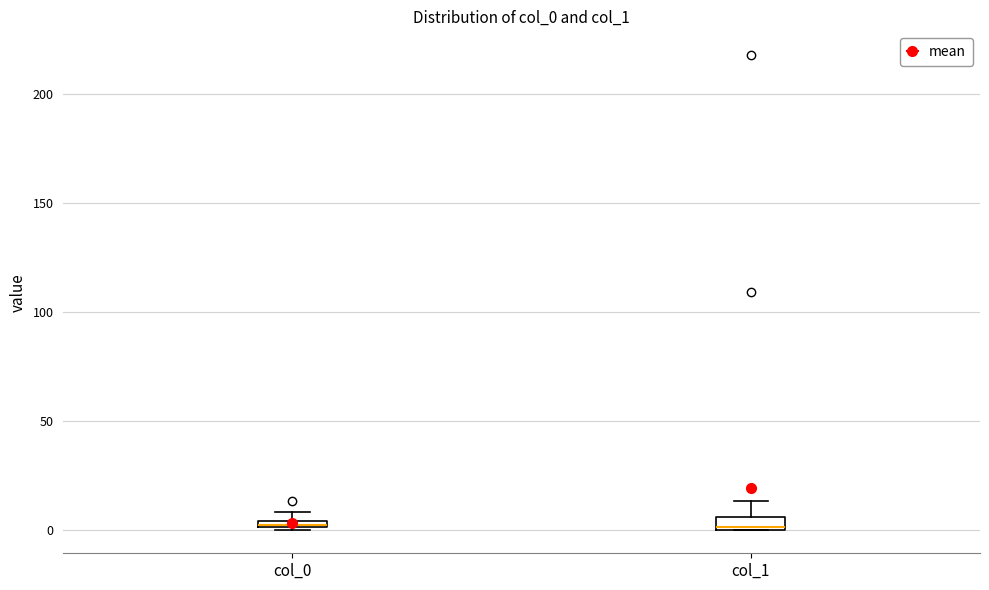

Where is the upper edge of the box for col_0 on the y-axis? The values are not printed on the chart, so give them approximately, as read against the axis.

5